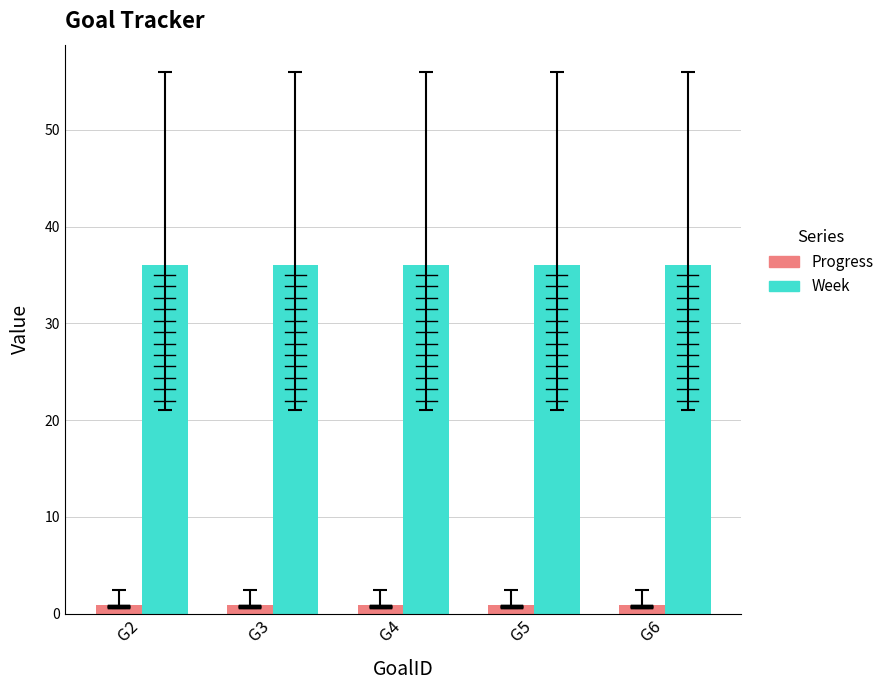

List the series in order of their peak value, highest first.

Week, Progress